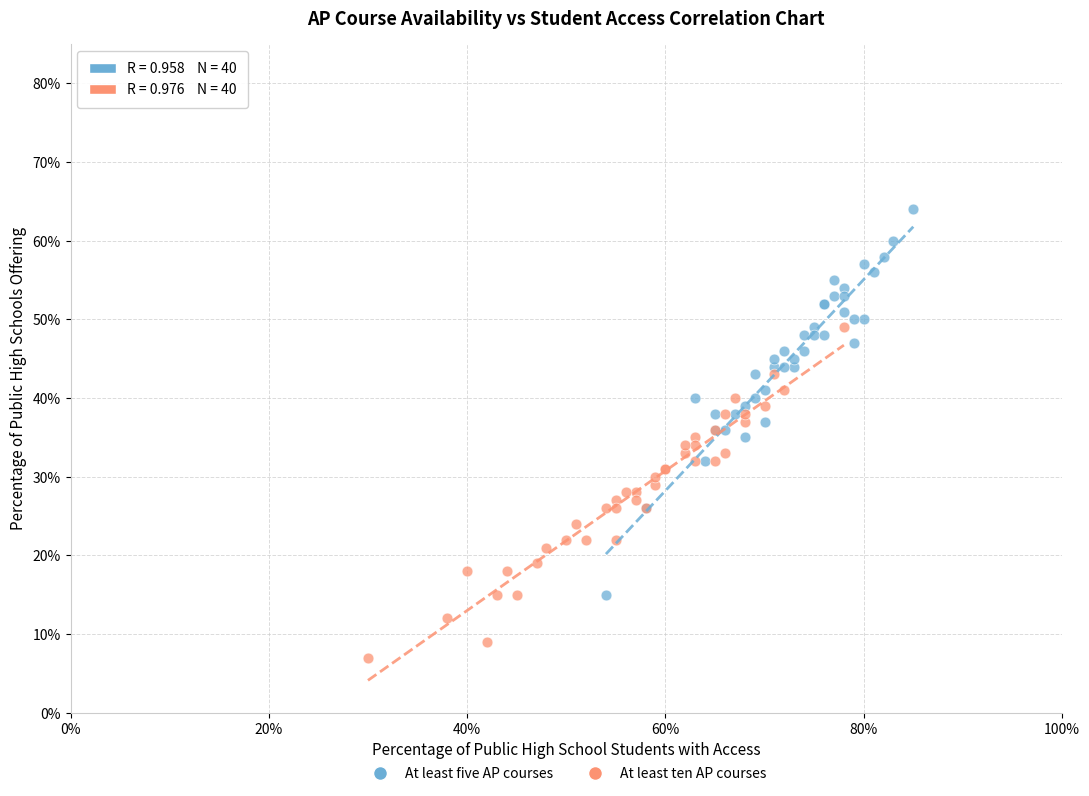

What are all the series names shown in the legend?

At least five AP courses, At least ten AP courses